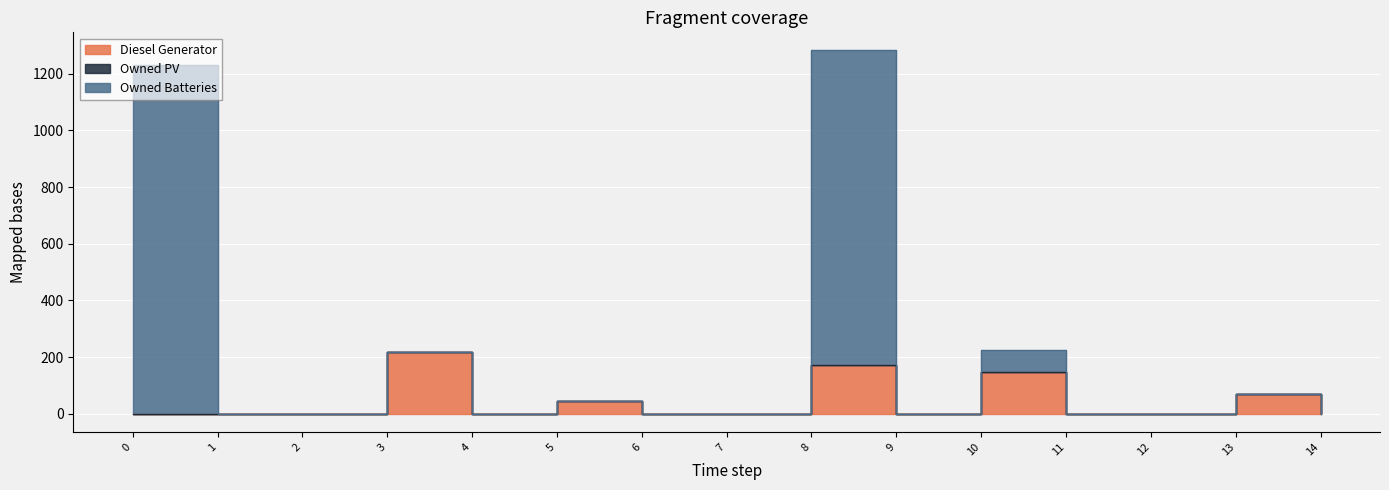

True or false: Owned Batteries and Diesel Generator cross at least once.

False